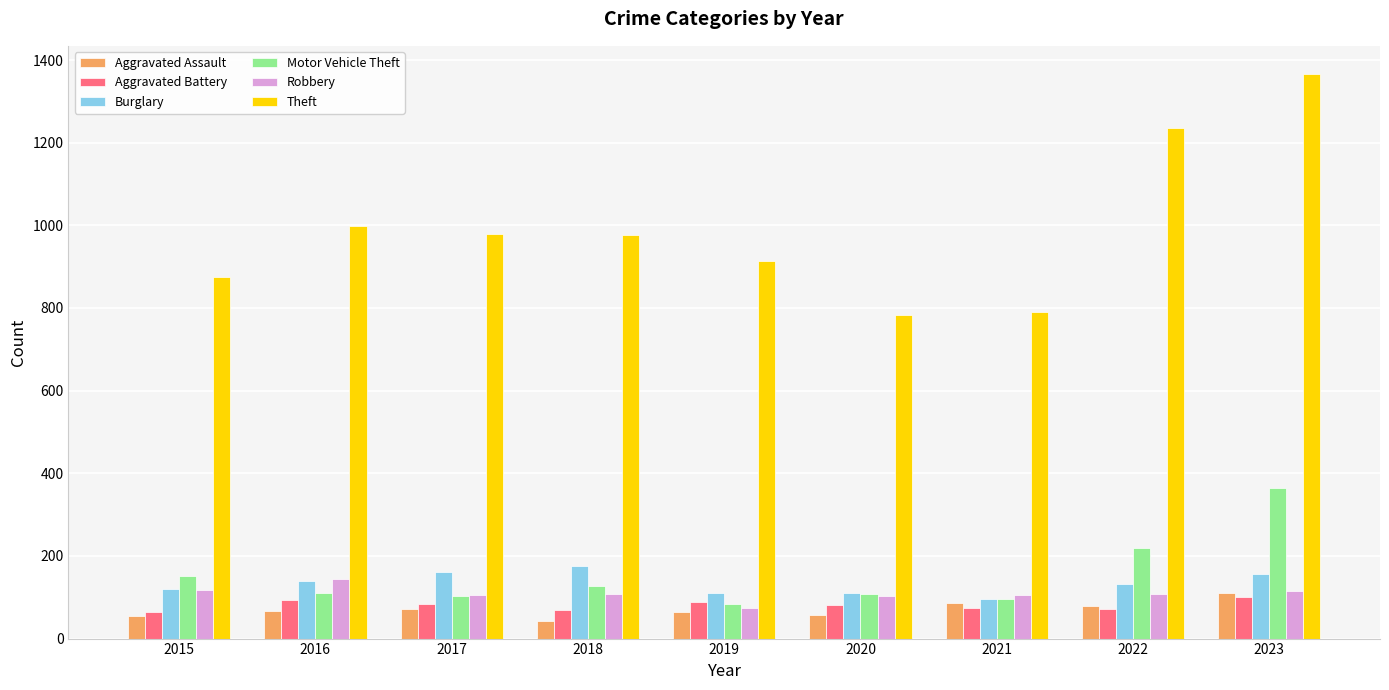

True or false: Aggravated Battery has a value of 70 at 2018.

True